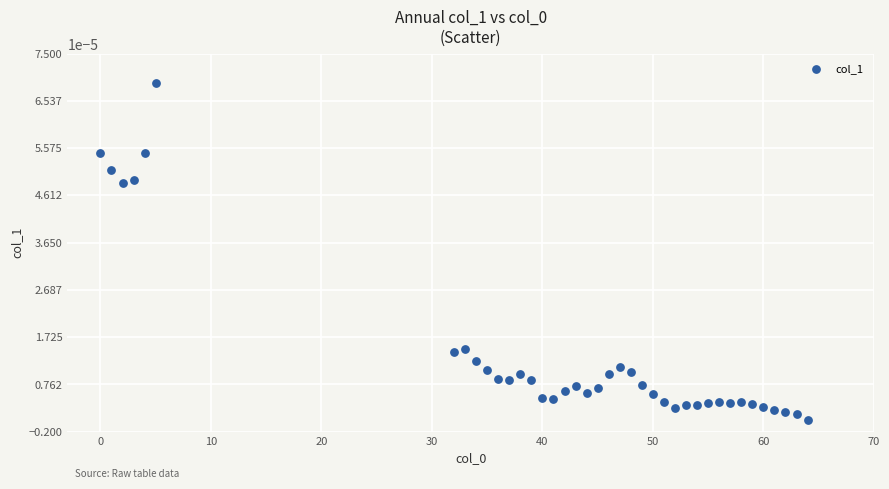

What is the range of X values (max minus min)?

64.0